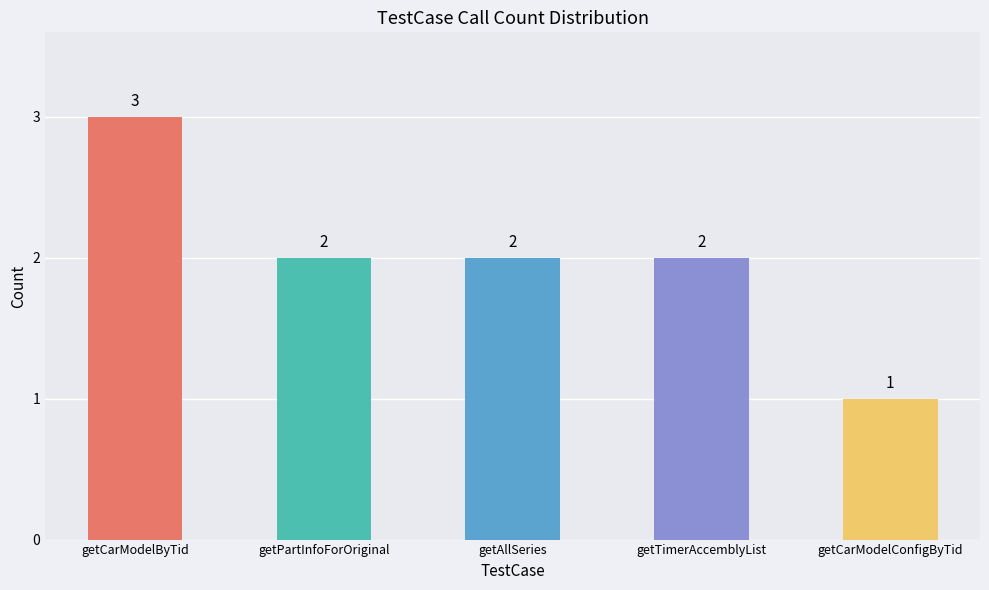

What is the smallest value displayed?

1